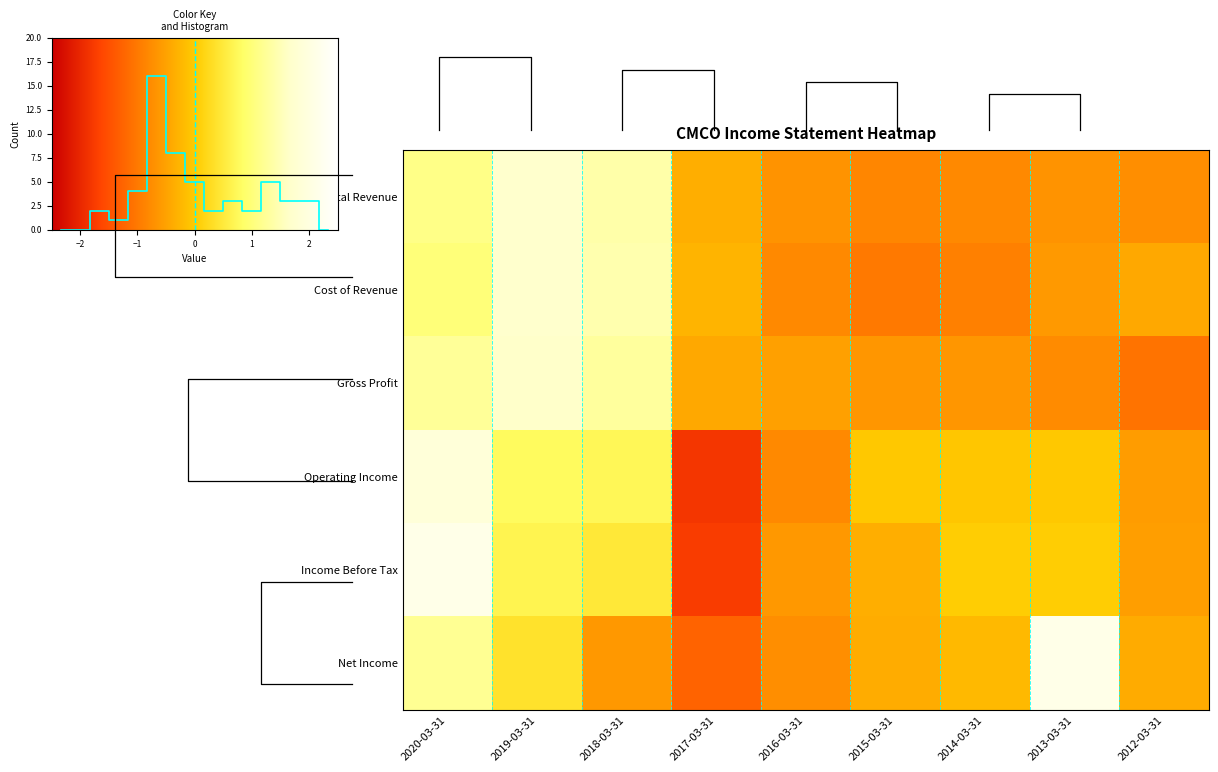

What is the total value across all series at 2018-03-31?

4.6